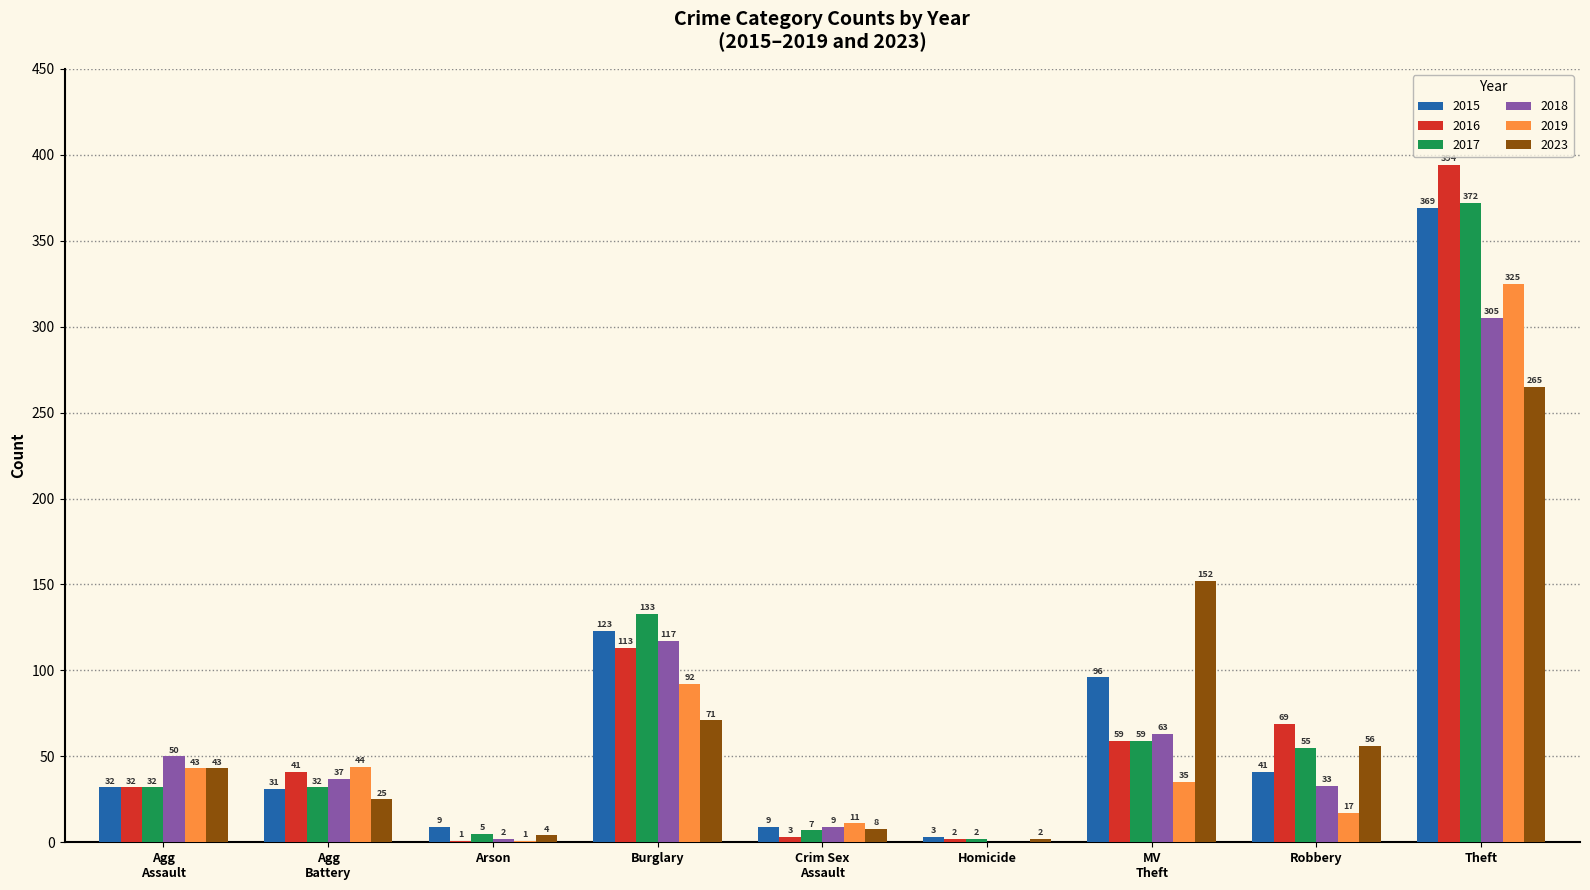

Reading right to left, transcribe all the data shown in this chart.

2015: 369	41	96	3	9	123	9	31	32
2016: 394	69	59	2	3	113	1	41	32
2017: 372	55	59	2	7	133	5	32	32
2018: 305	33	63	0	9	117	2	37	50
2019: 325	17	35	0	11	92	1	44	43
2023: 265	56	152	2	8	71	4	25	43